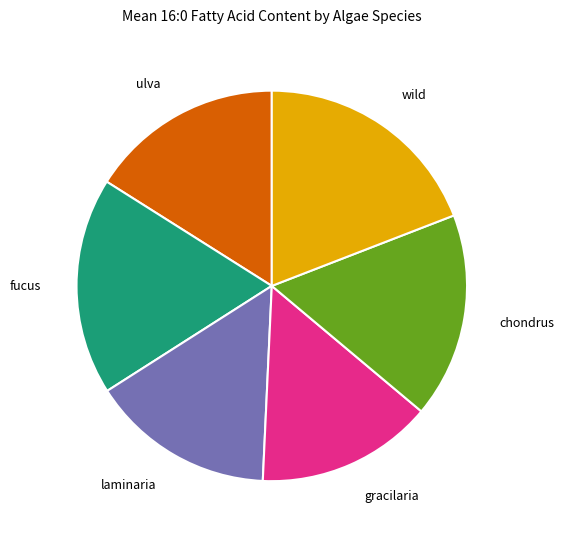

Which has a higher value, gracilaria or fucus?

fucus